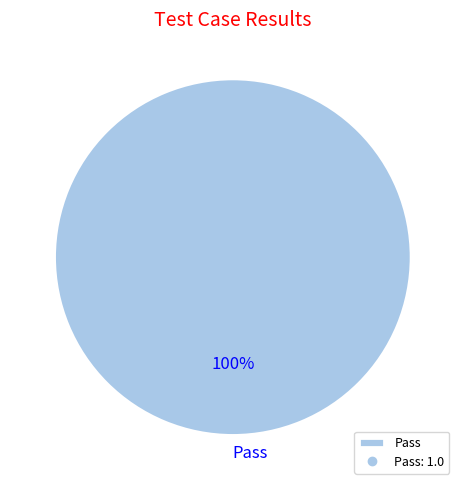

Is it true that Pass is 92% of the pie?

False